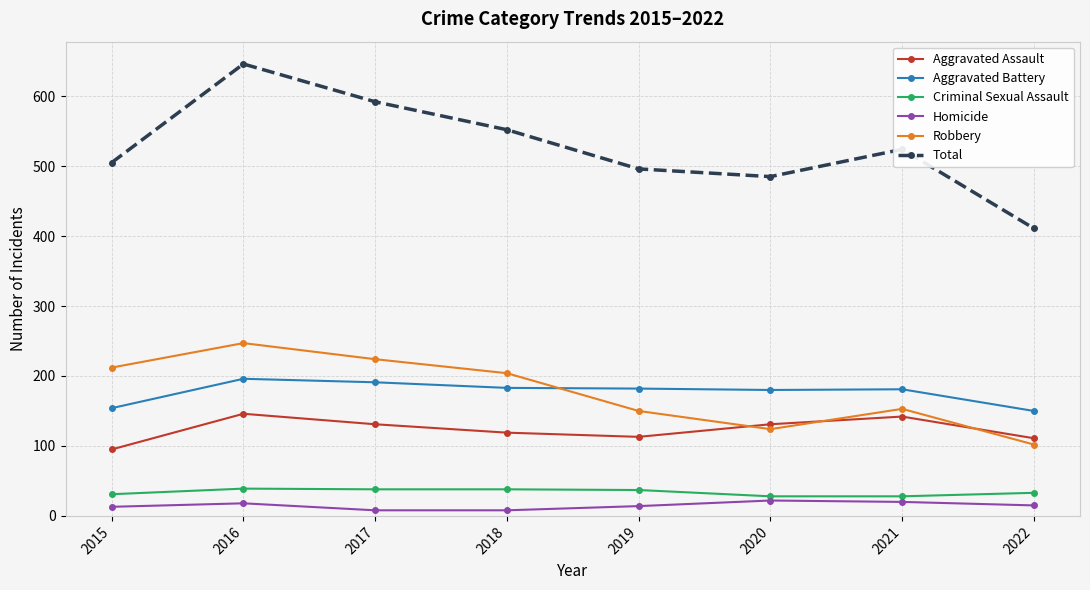

Which series has the widest spread of values?

Total